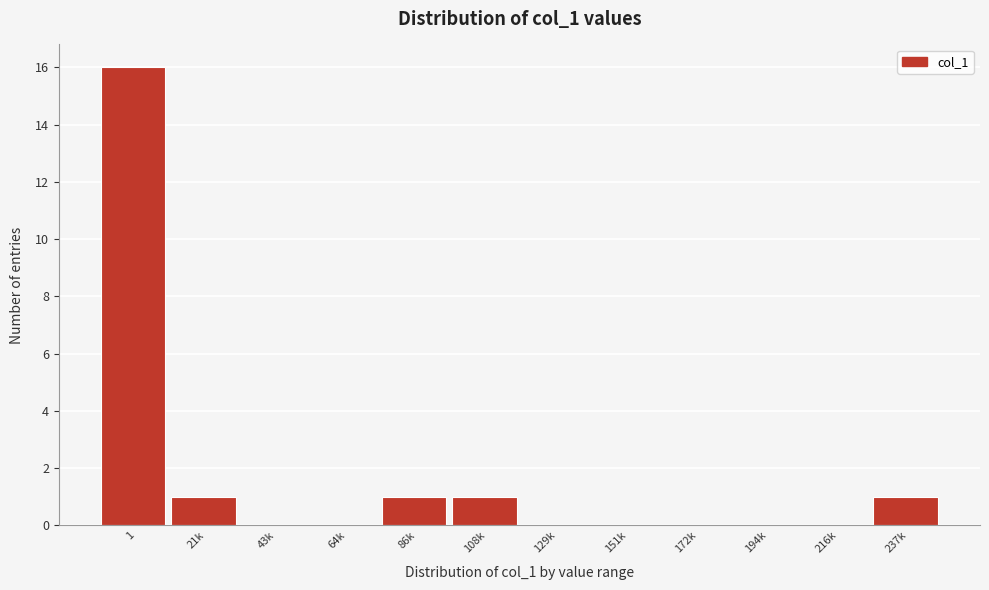

Reading right to left, transcribe all the data shown in this chart.

237k=1	216k=0	194k=0	172k=0	151k=0	129k=0	108k=1	86k=1	64k=0	43k=0	21k=1	1=16